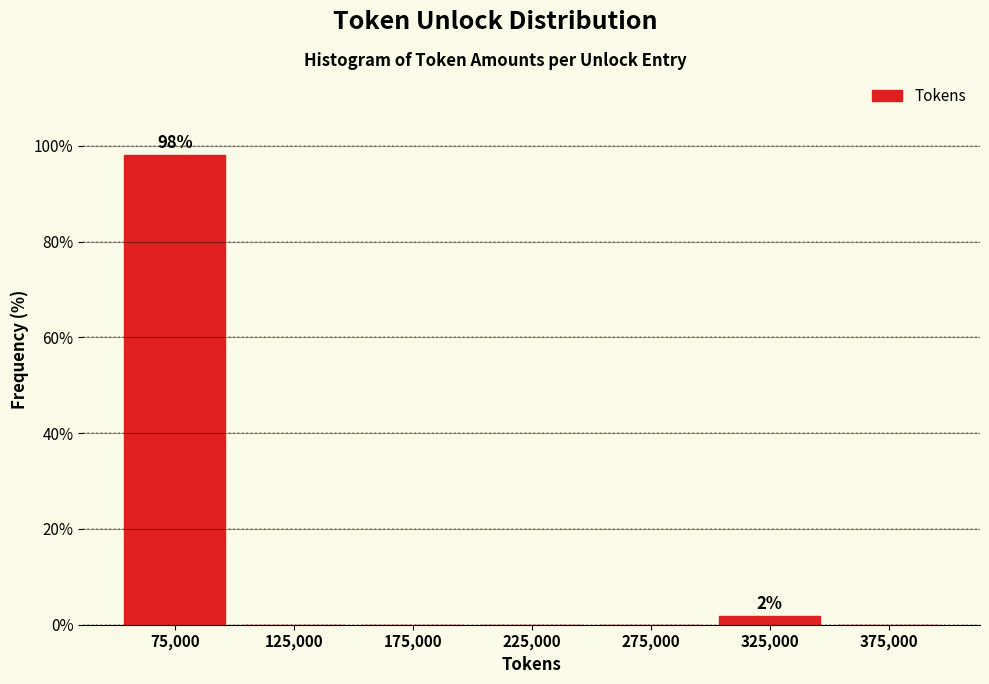

Which range on the x-axis has the tallest bar?

50000 to 100000